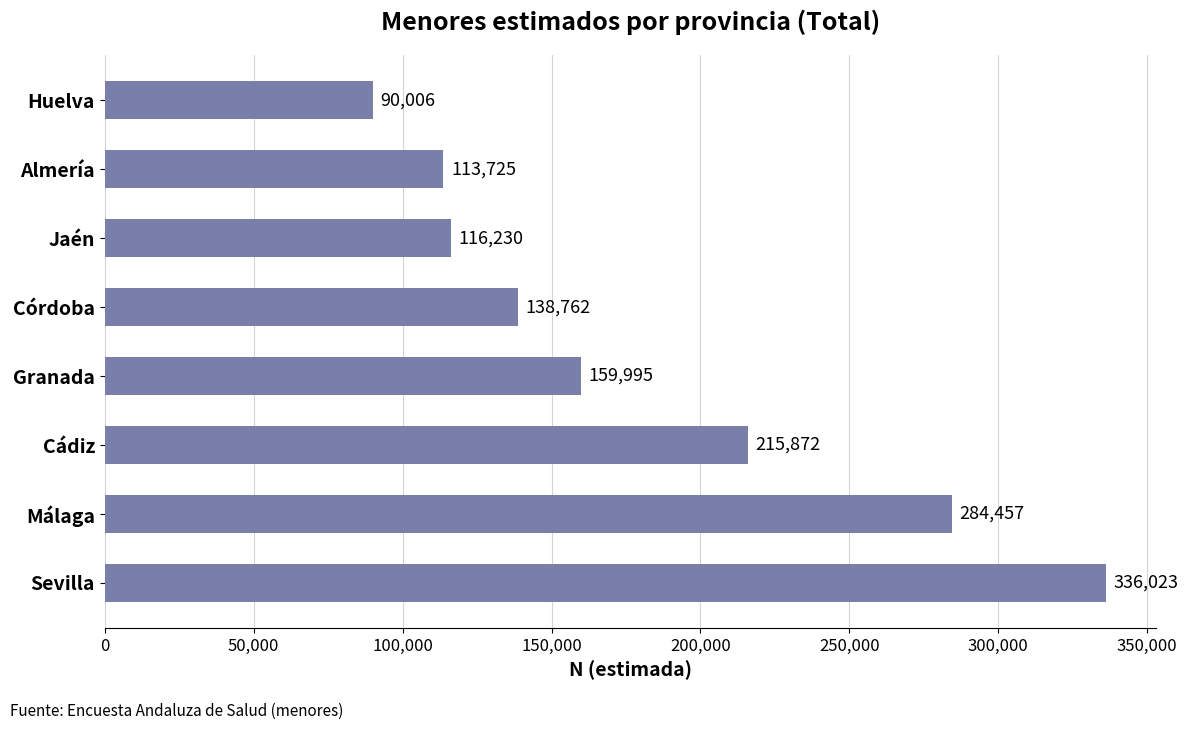

Are the bars horizontal?

Yes